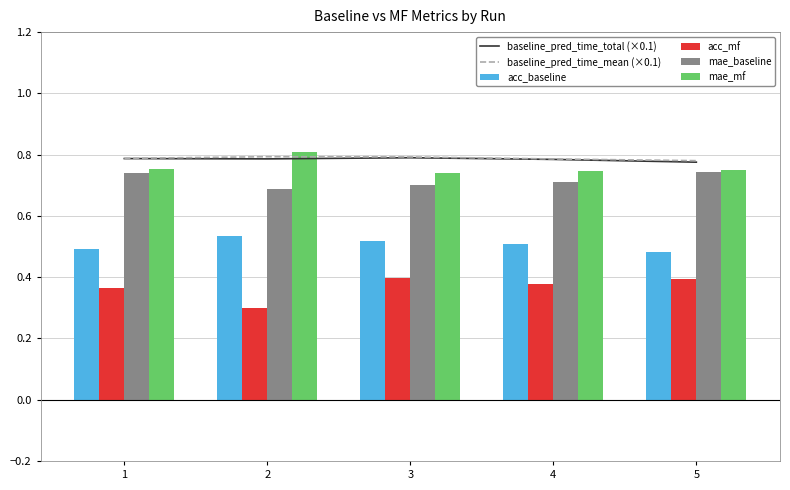

What is the highest value of the acc_mf series?

0.4